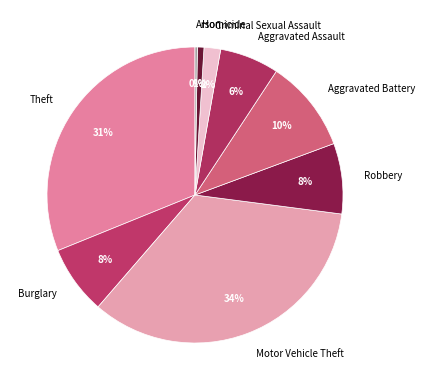

Which has a higher value, Criminal Sexual Assault or Aggravated Battery?

Aggravated Battery